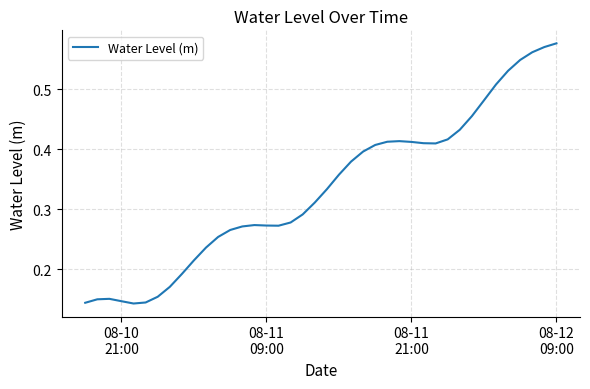

How many lines are shown in the chart?

1